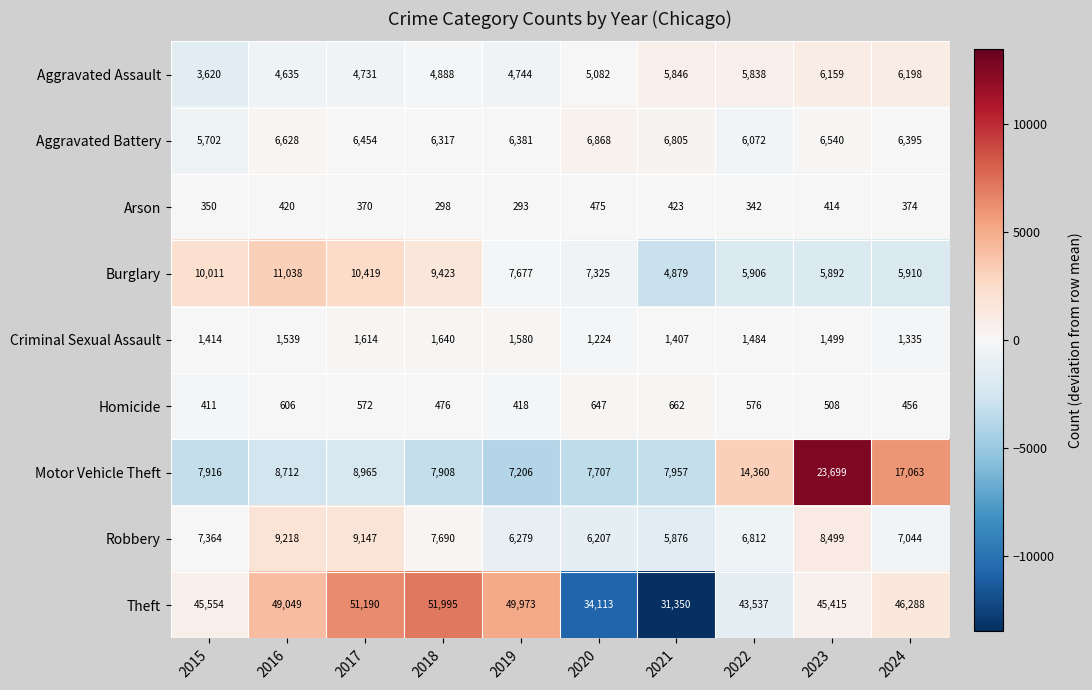

At which label does Motor Vehicle Theft reach its minimum?

2019